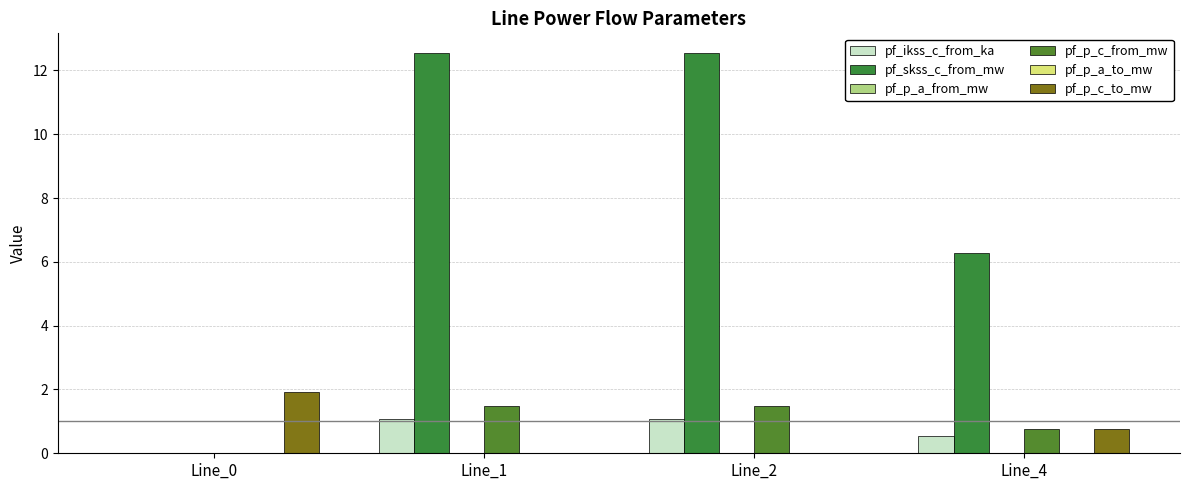

Which series has the largest range (max minus min)?

pf_skss_c_from_mw